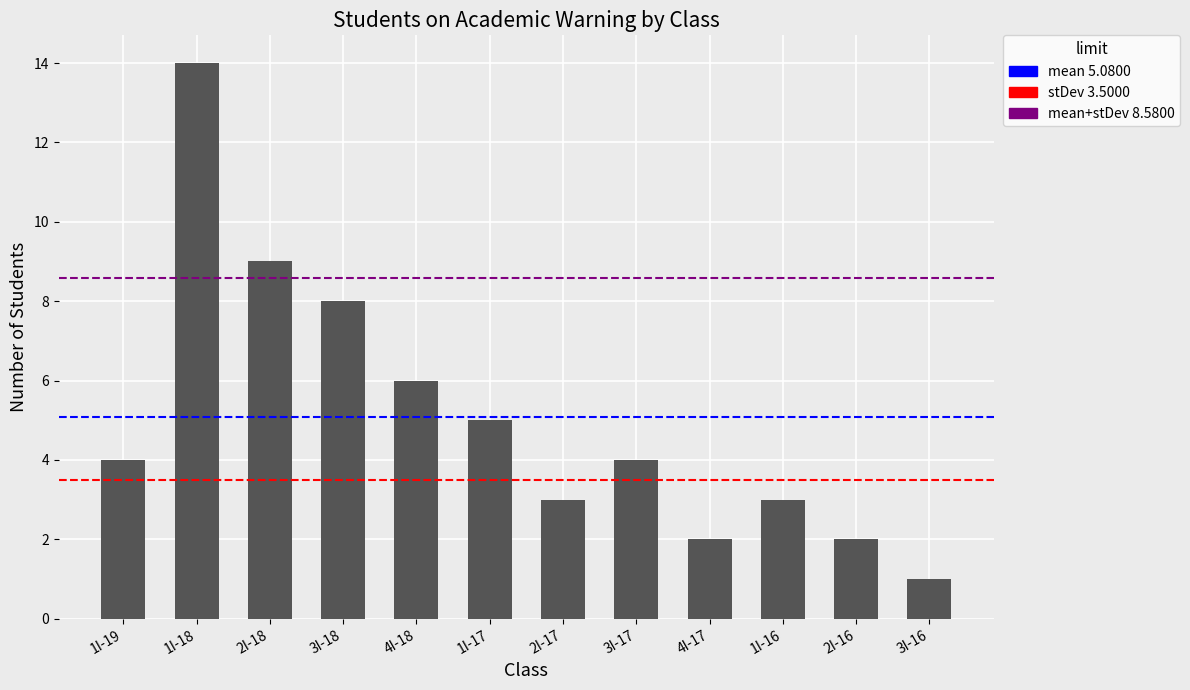

Reading left to right, extract all data points from this chart.

4	14	9	8	6	5	3	4	2	3	2	1